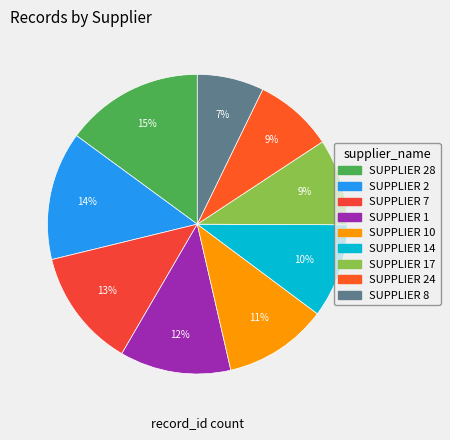

To the nearest percent, what is the average slice percentage?

11%